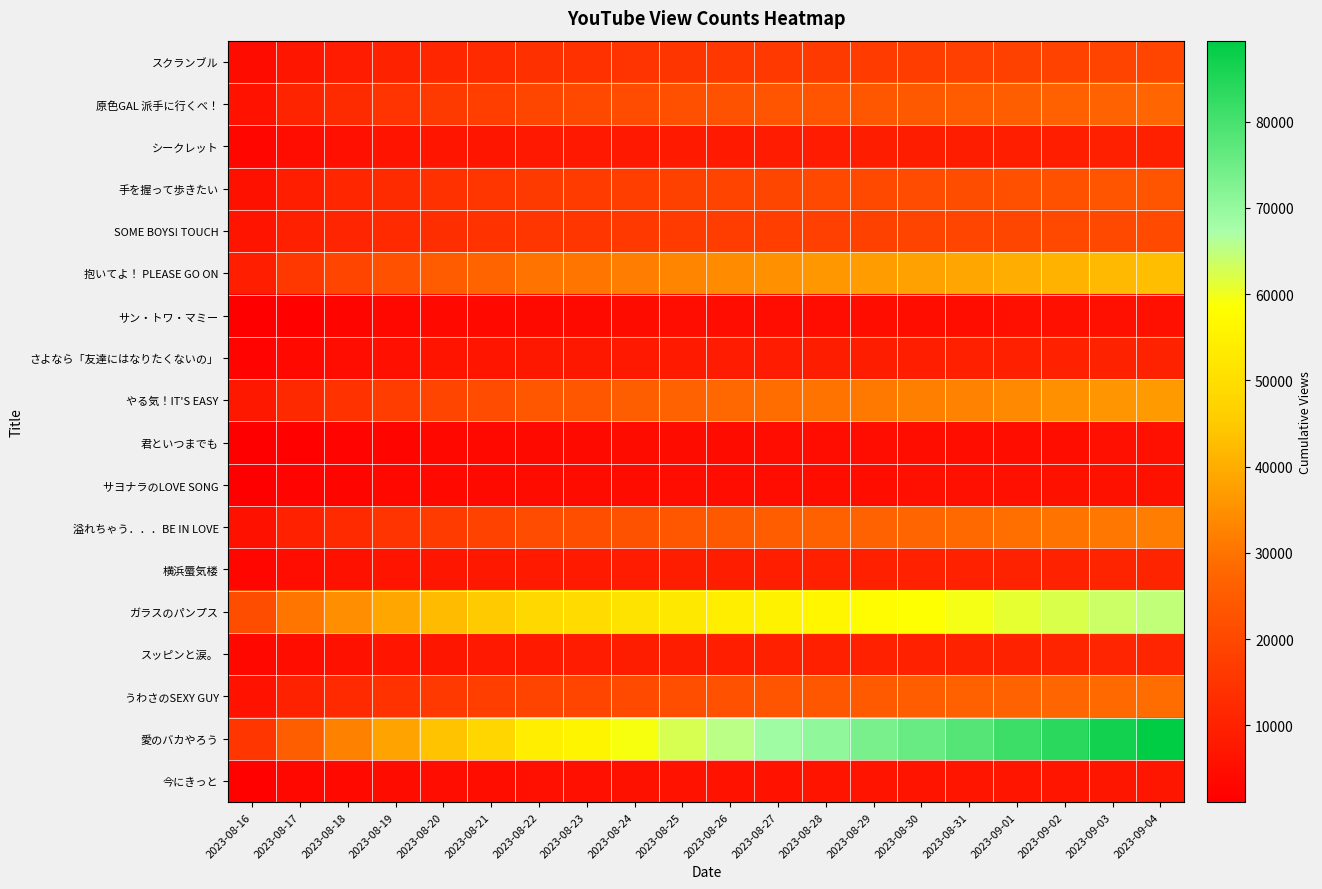

Which series changed the most between 2023-08-16 and 2023-09-04?

愛のバカやろう